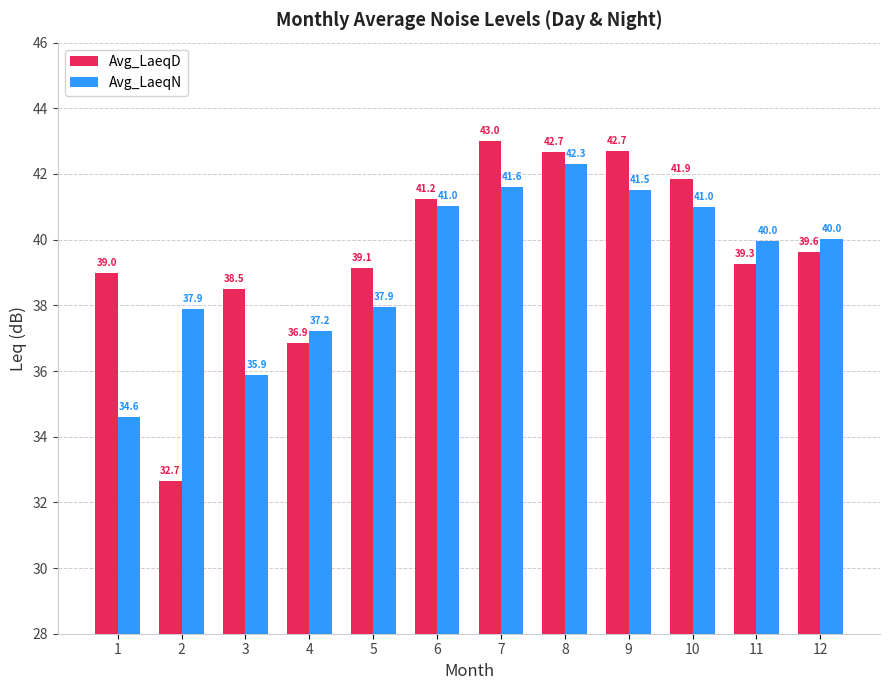

Is the value of Avg_LaeqD at 6 greater than the value of Avg_LaeqN at 6?

Yes